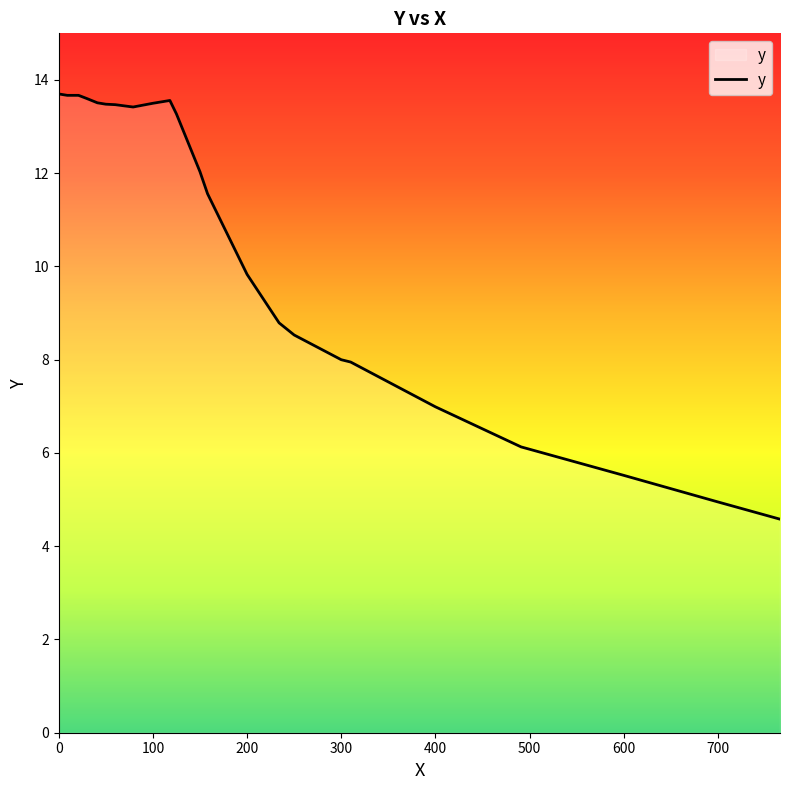

What is the smallest value displayed?

4.6